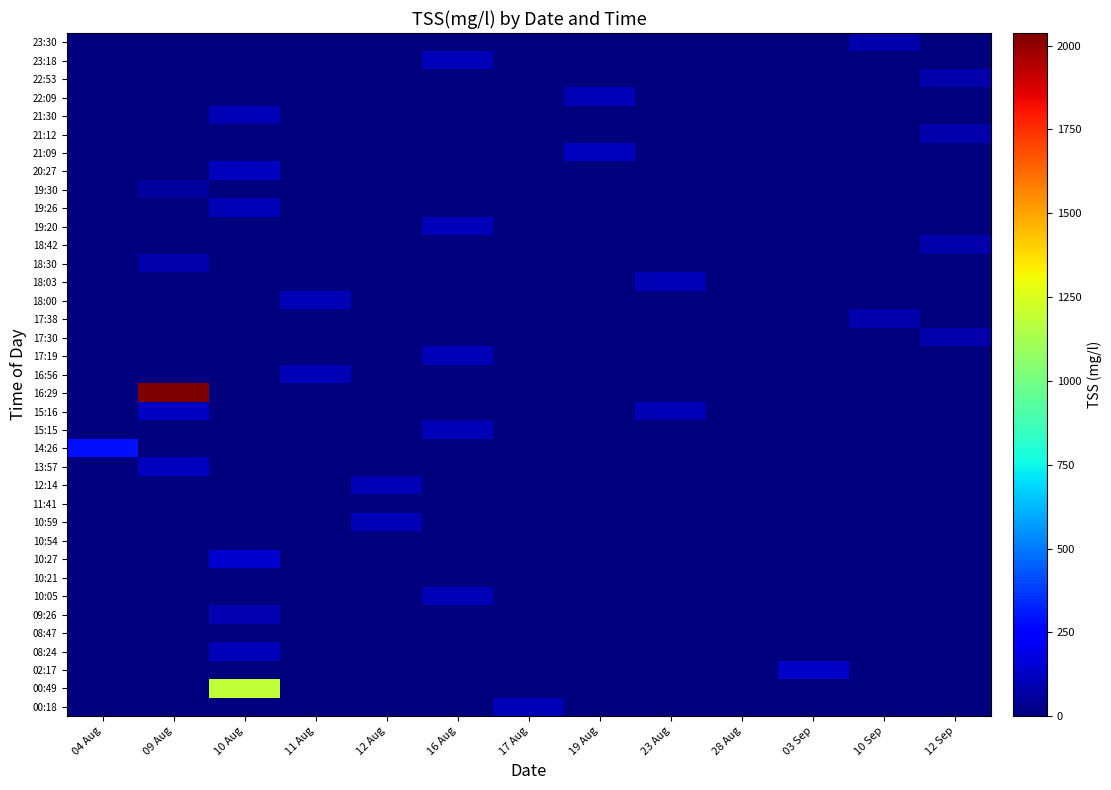

What is the total value across all series at 17 Aug?

100.5